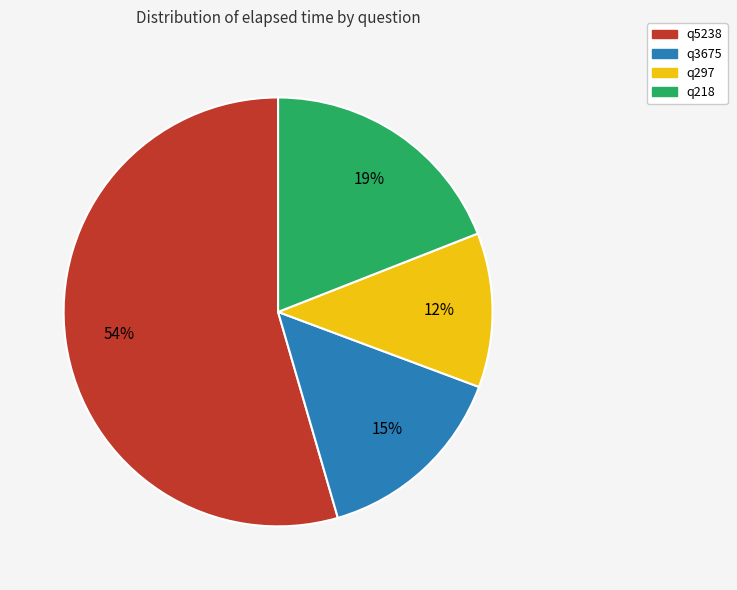

To the nearest percent, what portion does q3675 represent?

15%